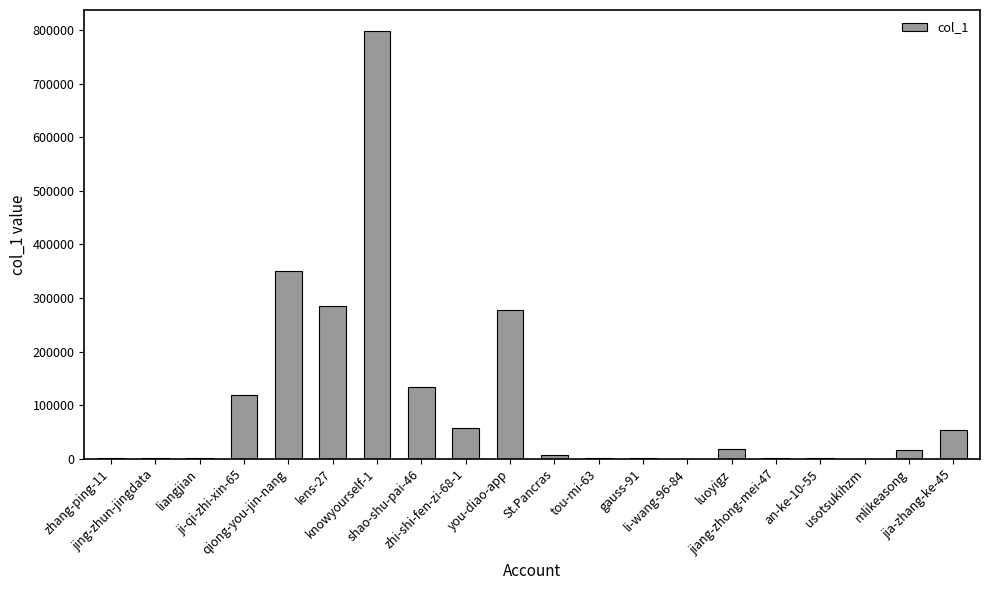

What is the maximum value shown in the chart?

797823